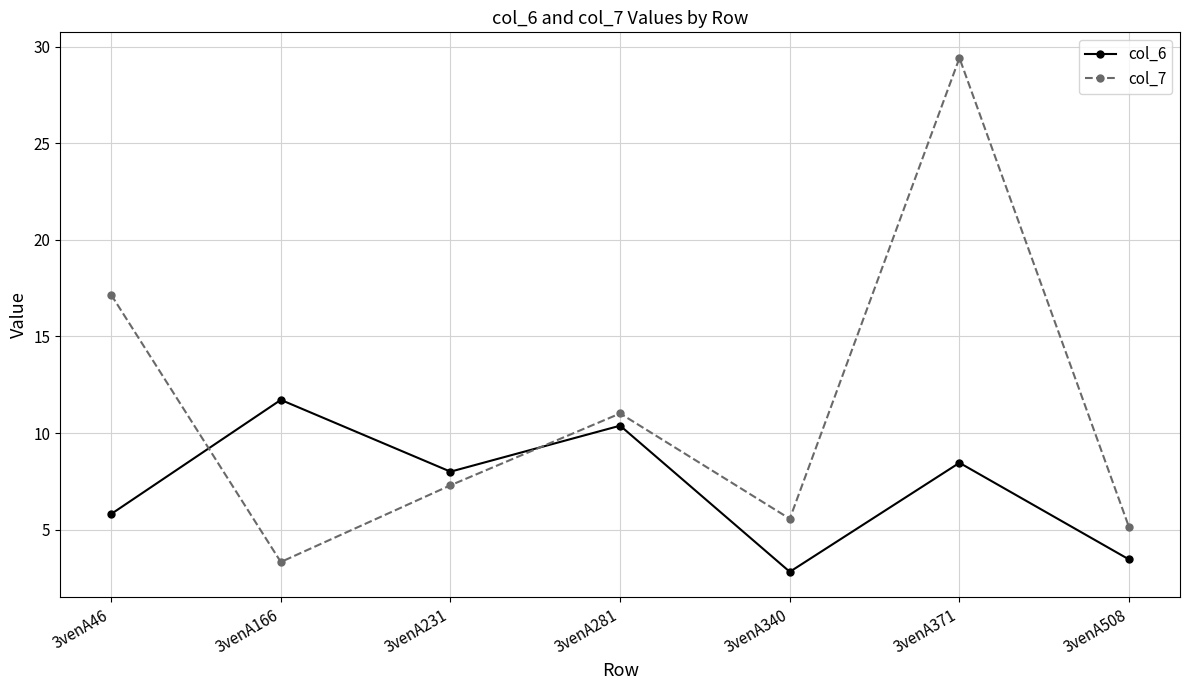

What are all the series names shown in the legend?

col_6, col_7